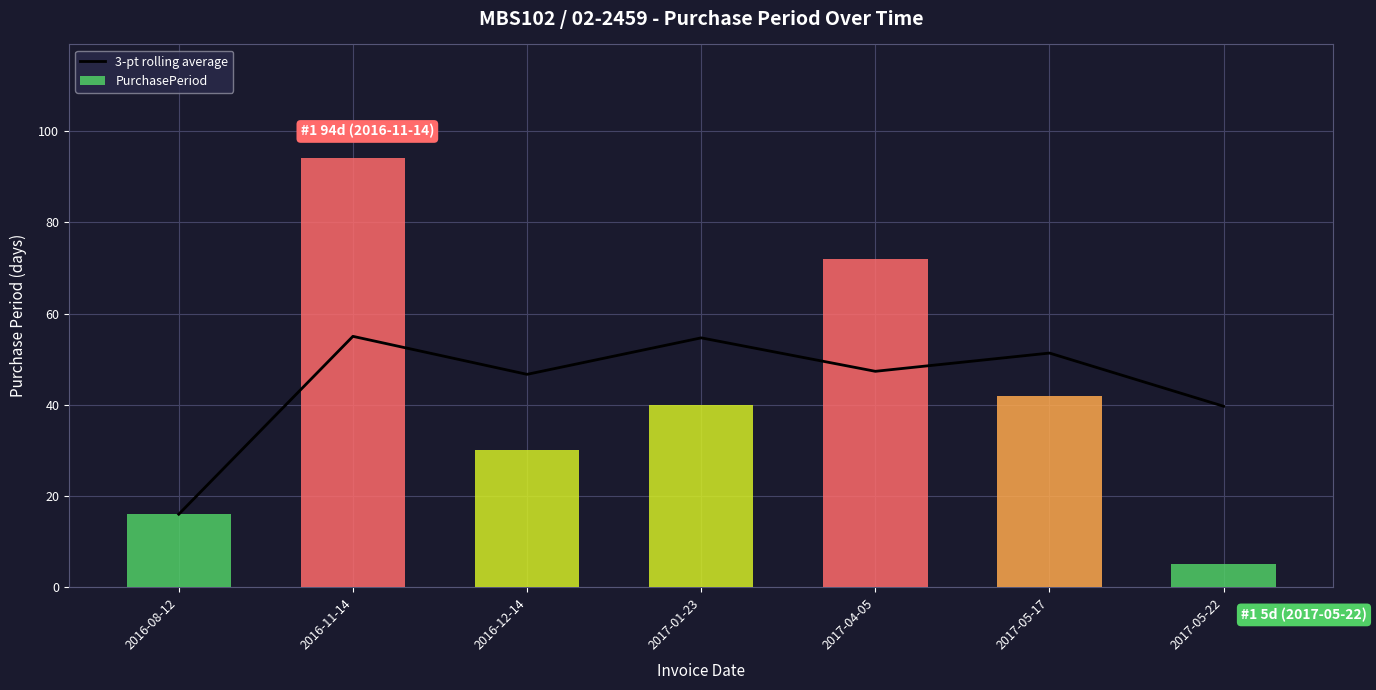

Reading left to right, extract all data points from this chart.

3-pt rolling average: 16.0	55.0	46.7	54.7	47.3	51.3	39.7
PurchasePeriod: 16.0	94.0	30.0	40.0	72.0	42.0	5.0